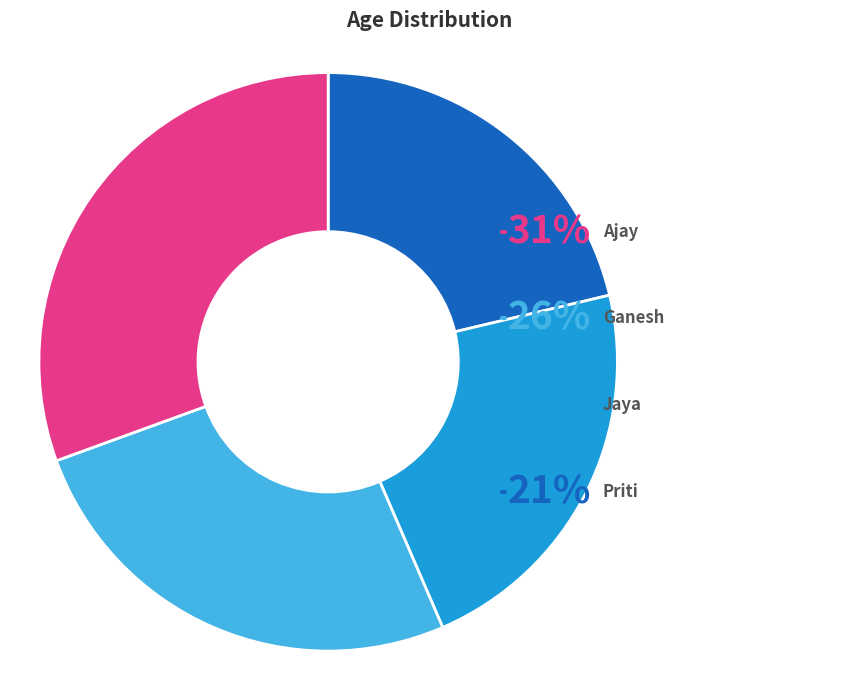

What is the change in value from Jaya to Ajay?

+9